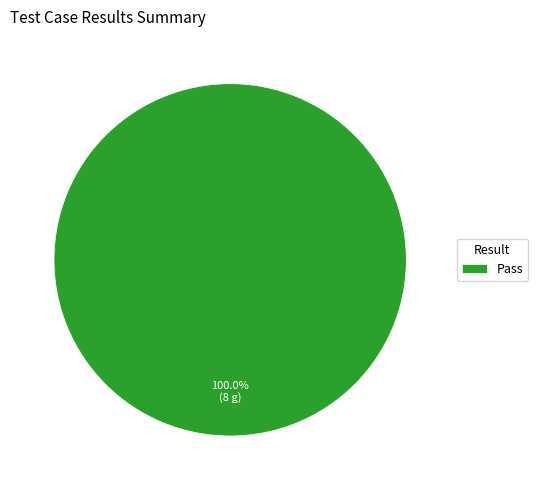

What percentage is the Pass slice, to the nearest percent?

100%